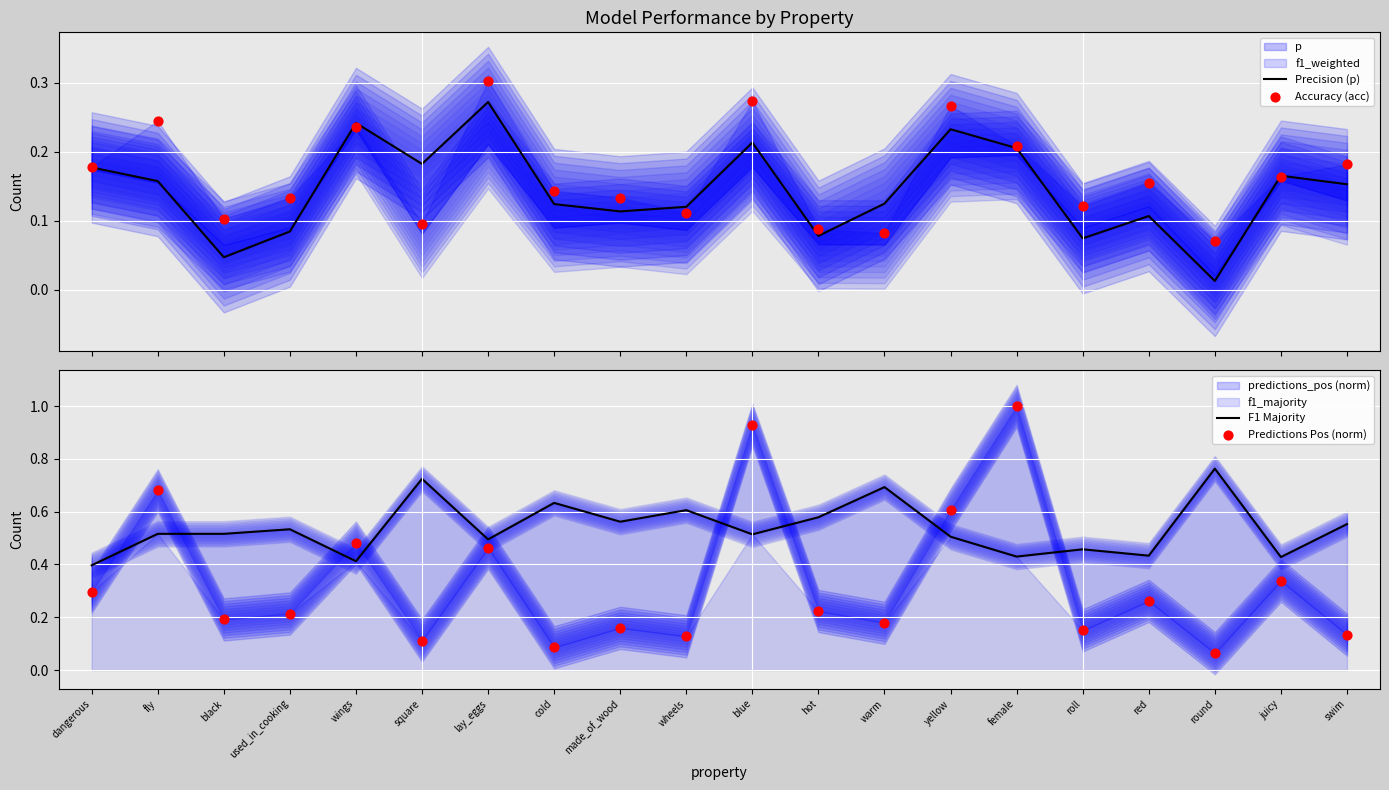

Which series has the widest spread of Y values?

Predictions Pos (norm)